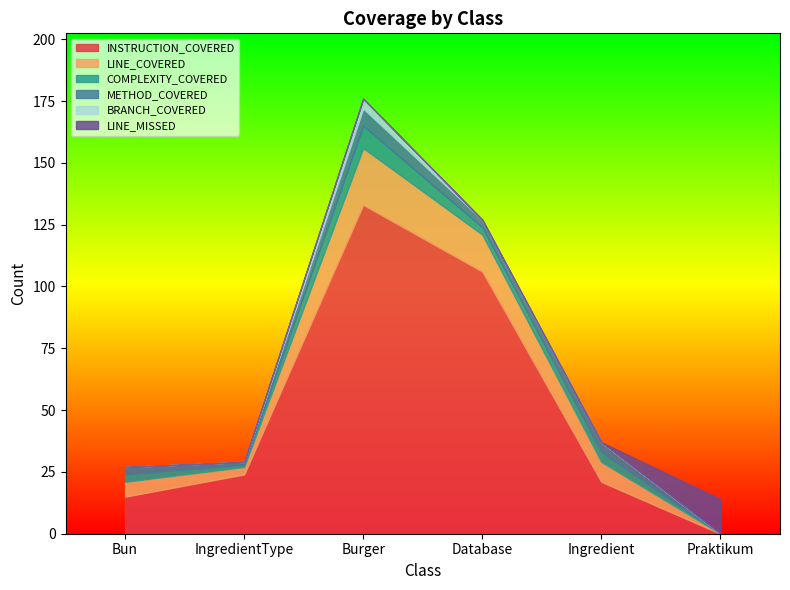

What are all the series names shown in the legend?

INSTRUCTION_COVERED, LINE_COVERED, COMPLEXITY_COVERED, METHOD_COVERED, BRANCH_COVERED, LINE_MISSED